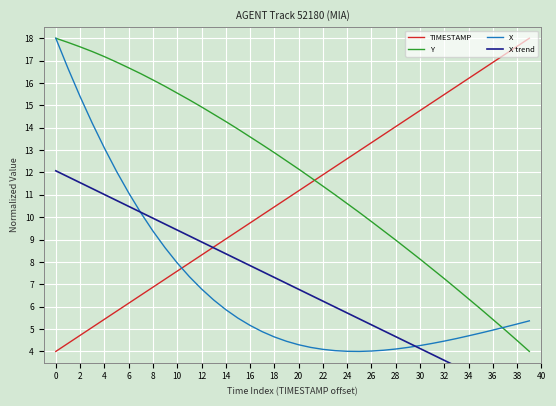

What is the lowest value of the Y series?

4.0